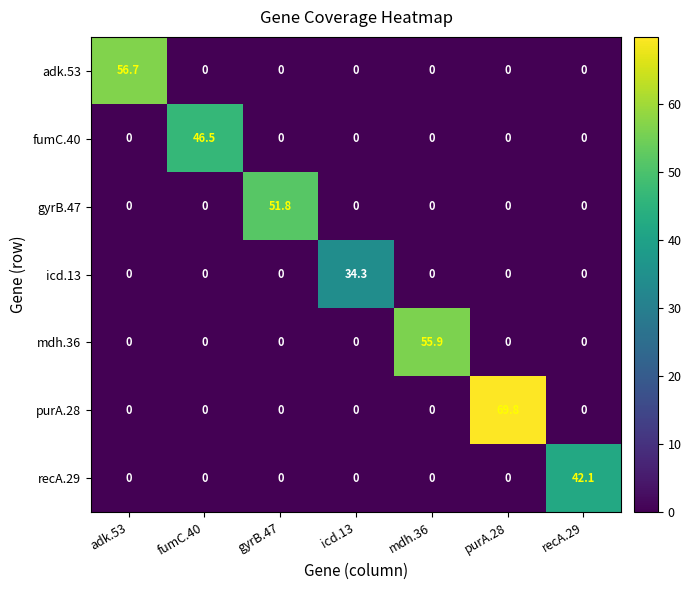

List the series in order of their peak value, lowest first.

icd.13, recA.29, fumC.40, gyrB.47, mdh.36, adk.53, purA.28